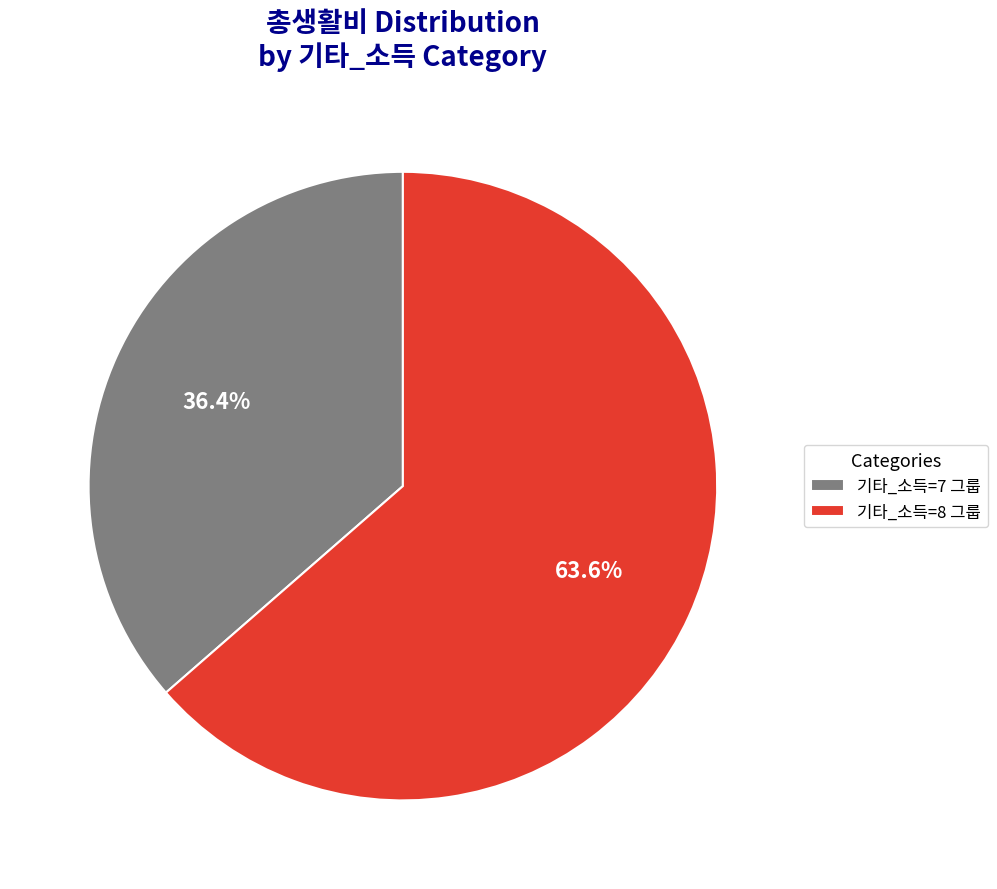

How many slices are in this pie chart?

2